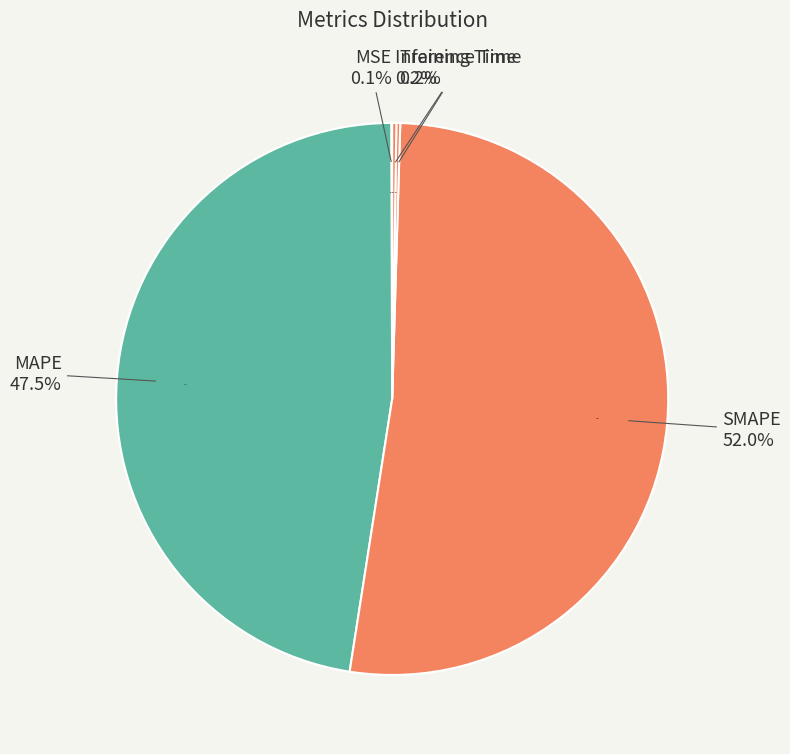

Is there a majority slice in this chart?

Yes